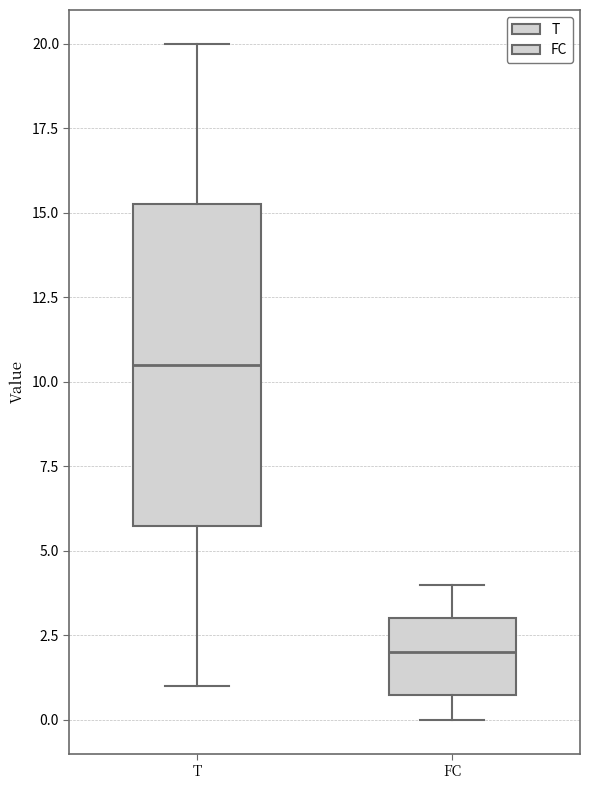

Reading left to right, read every box against the y-axis: the position of its median line, the range the box covers, and the ends of its whiskers. The values are not printed on the chart, so give them approximately, as read against the axis.

T: median 10.5, box 6.0 to 15.5, whiskers 1.0 to 20.0
FC: median 2.0, box 1.0 to 3.0, whiskers 0.0 to 4.0